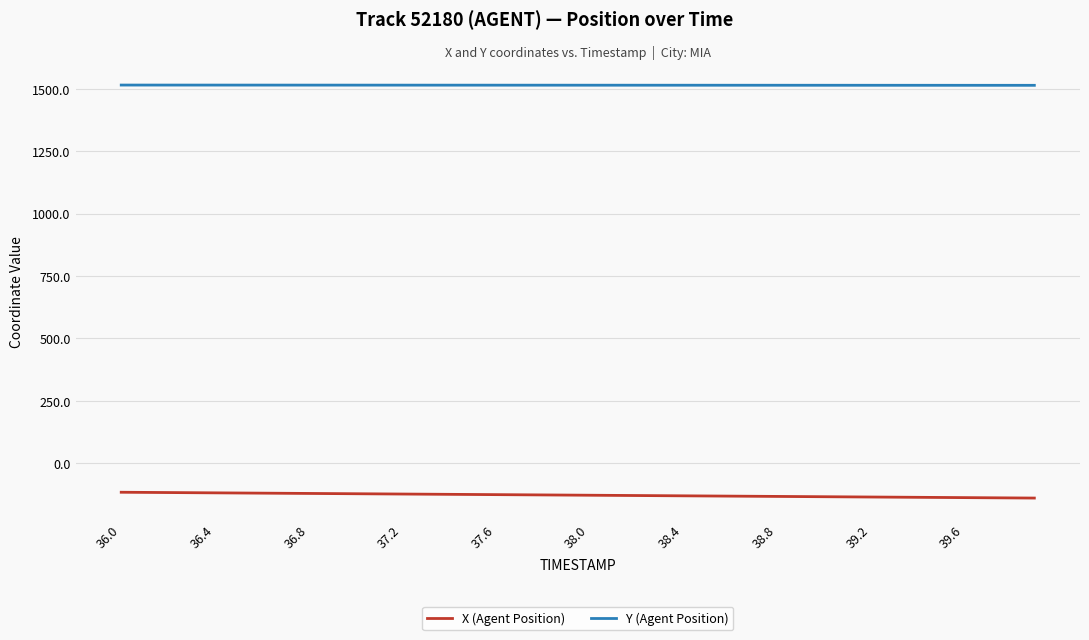

How many distinct data groups are displayed?

2